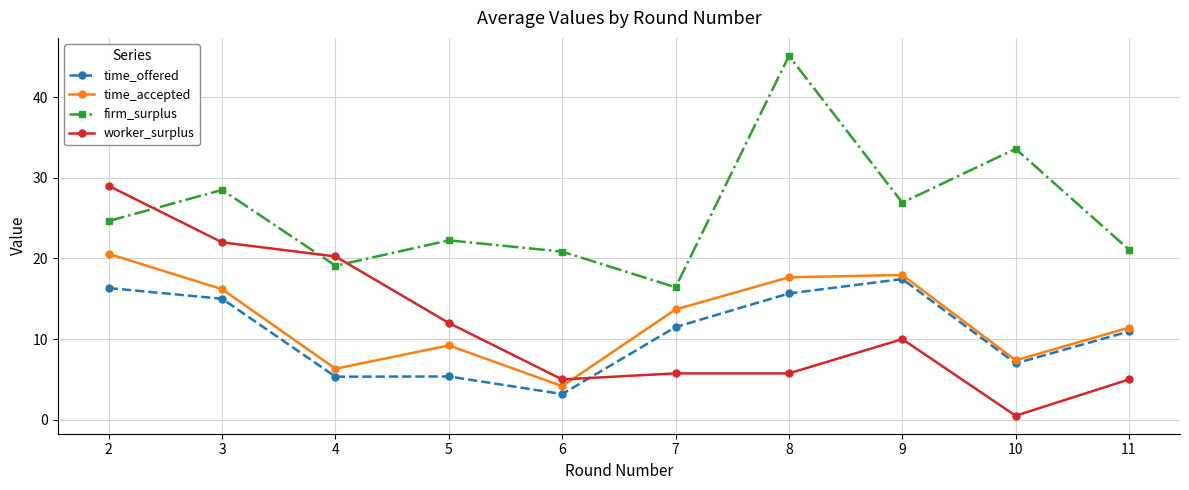

What is the spread (max minus min) of values at 9?

16.9